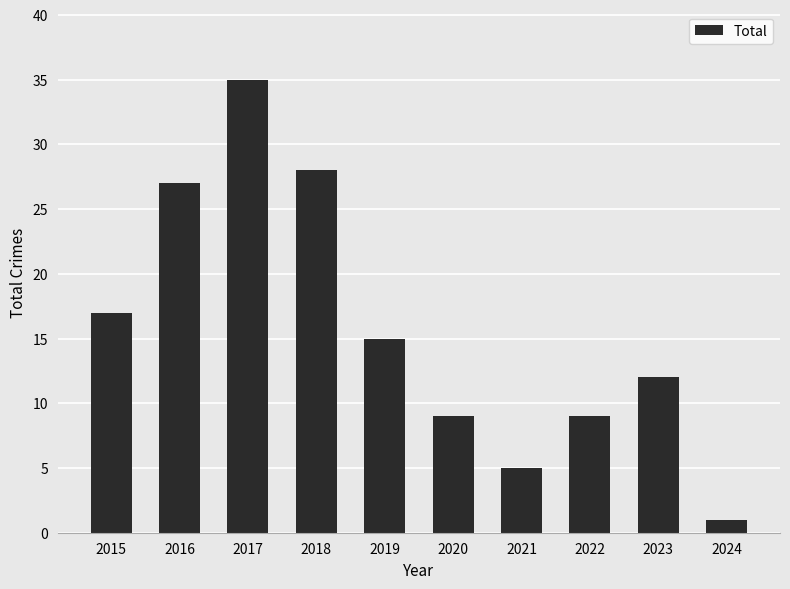

What is the smallest value displayed?

1